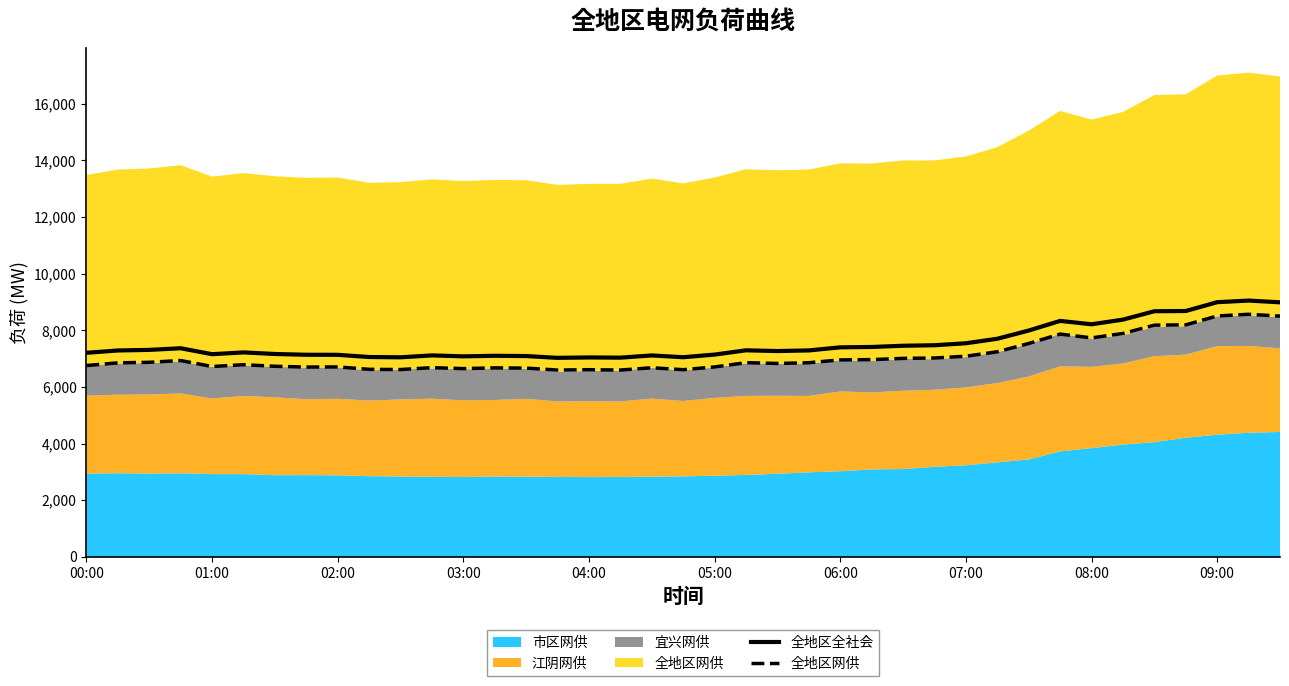

In 全地区网供, how many points are higher than both neighbors (excluding endpoints)?

10